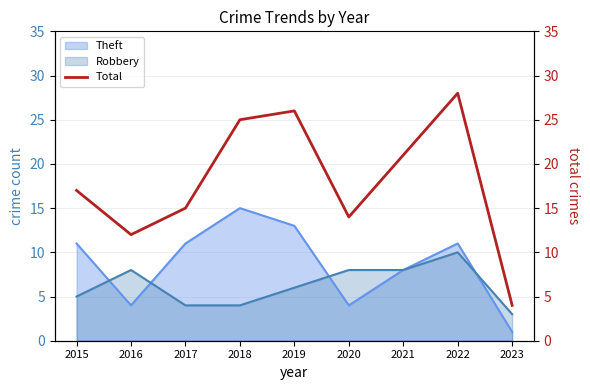

List the labels in order of value, largest first.

2022, 2019, 2018, 2021, 2015, 2017, 2020, 2016, 2023